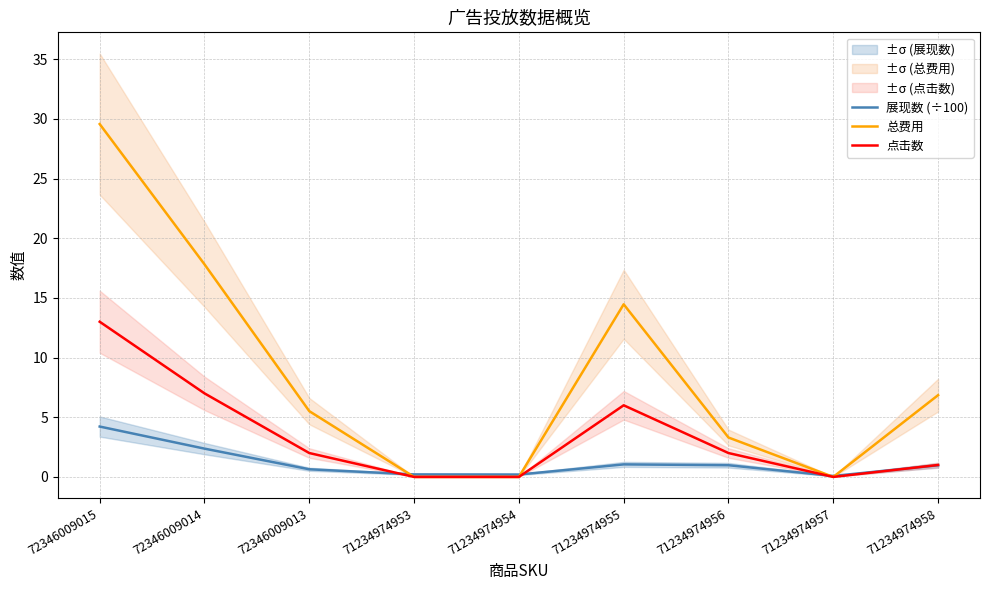

Rank the series at 72346009014 from highest to lowest value.

总费用, 点击数, 展现数 (÷100)